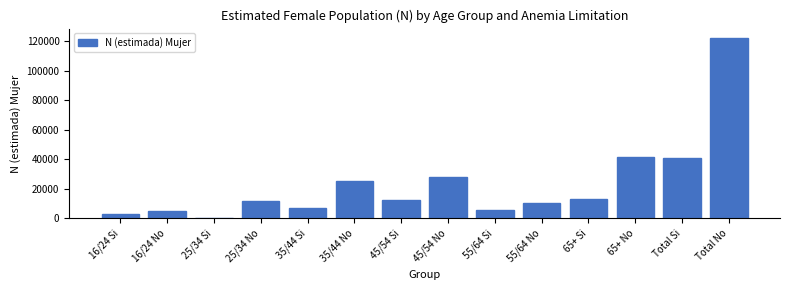

Is it true that the value at Total No is 66004?

False